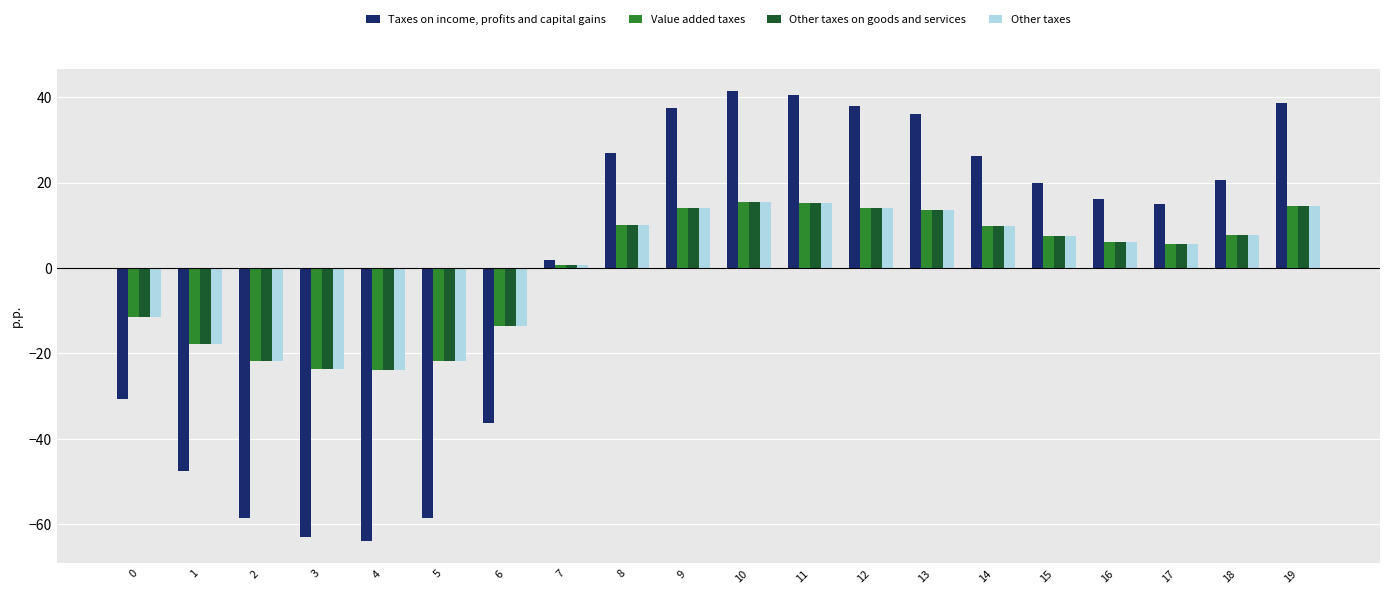

Where is Value added taxes nearest to the value -4?

7